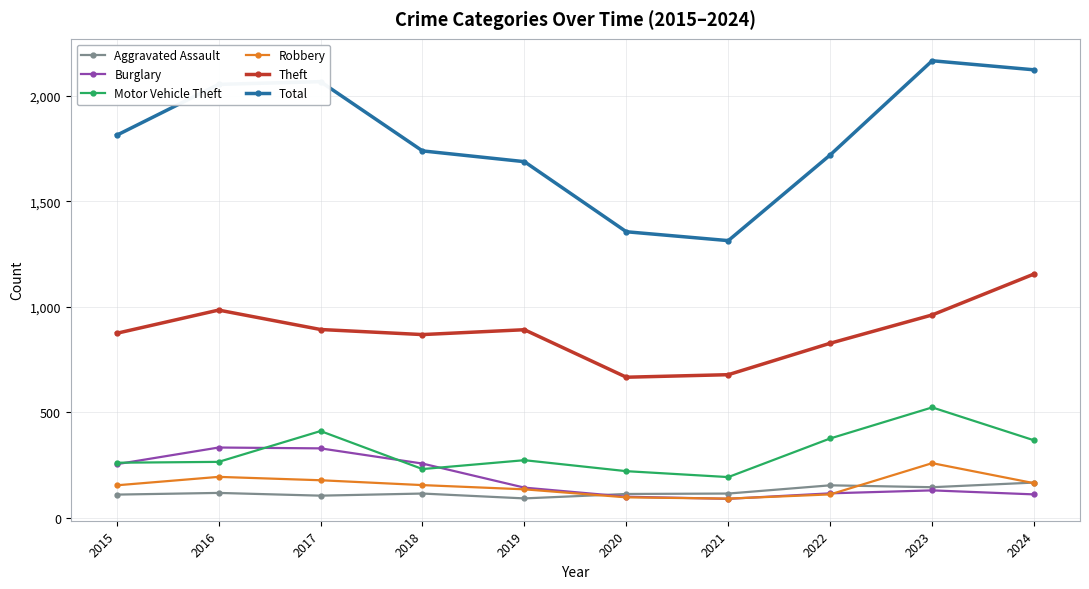

Is the value of Burglary at 2017 greater than the value of Theft at 2021?

No